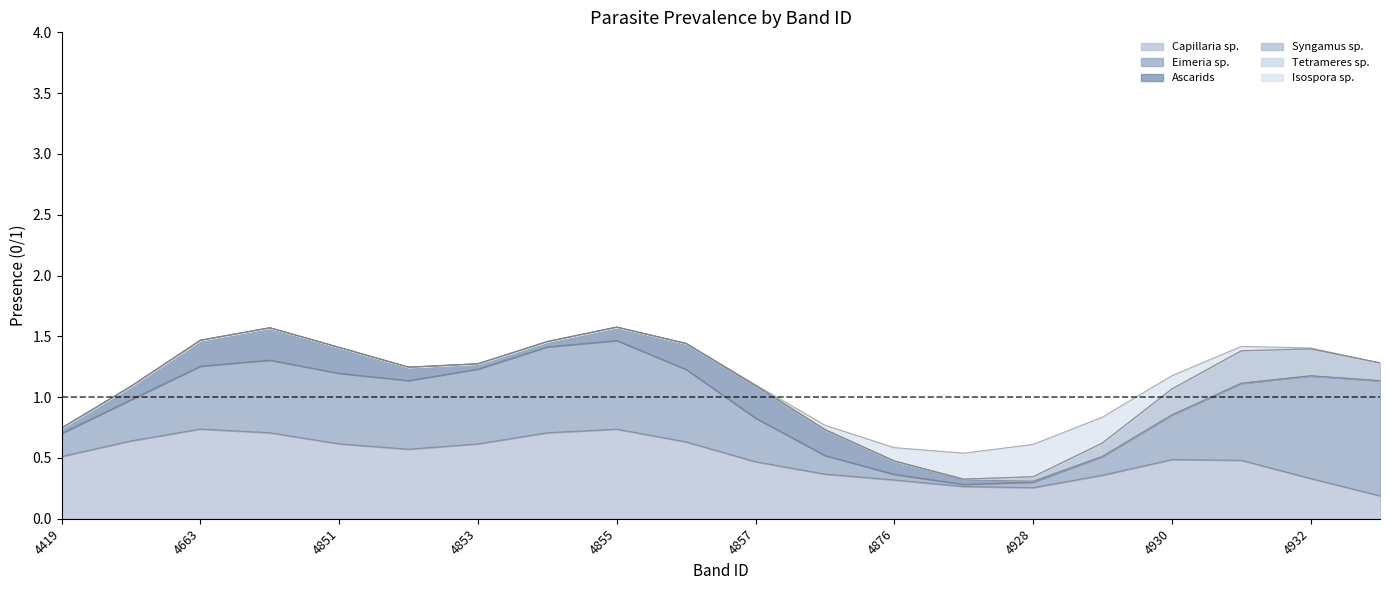

The Isospora sp. series shows 0 at 4663. True or false?

False